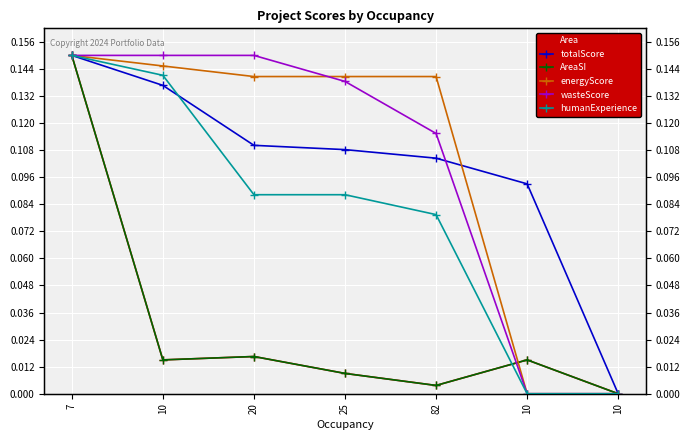

What is the total value across all series at 10?

0.6